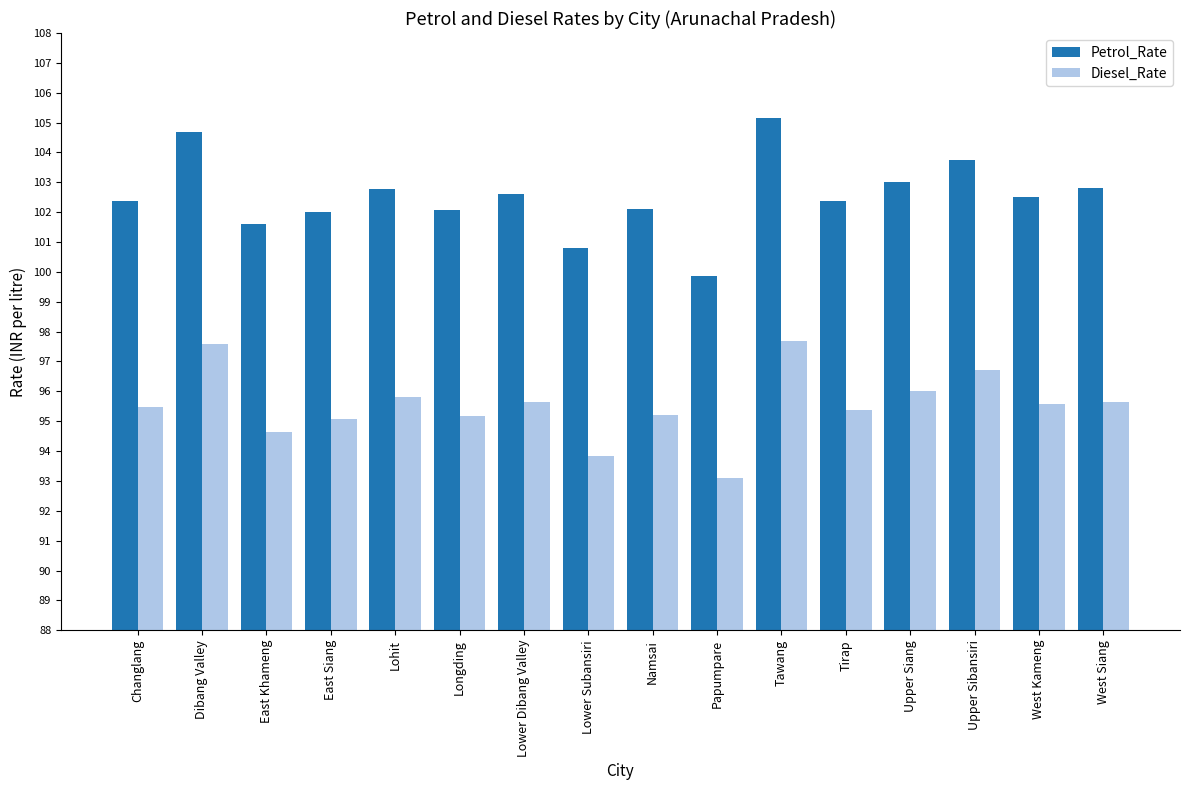

What is the difference between the Petrol_Rate values at East Khameng and Changlang?

0.8